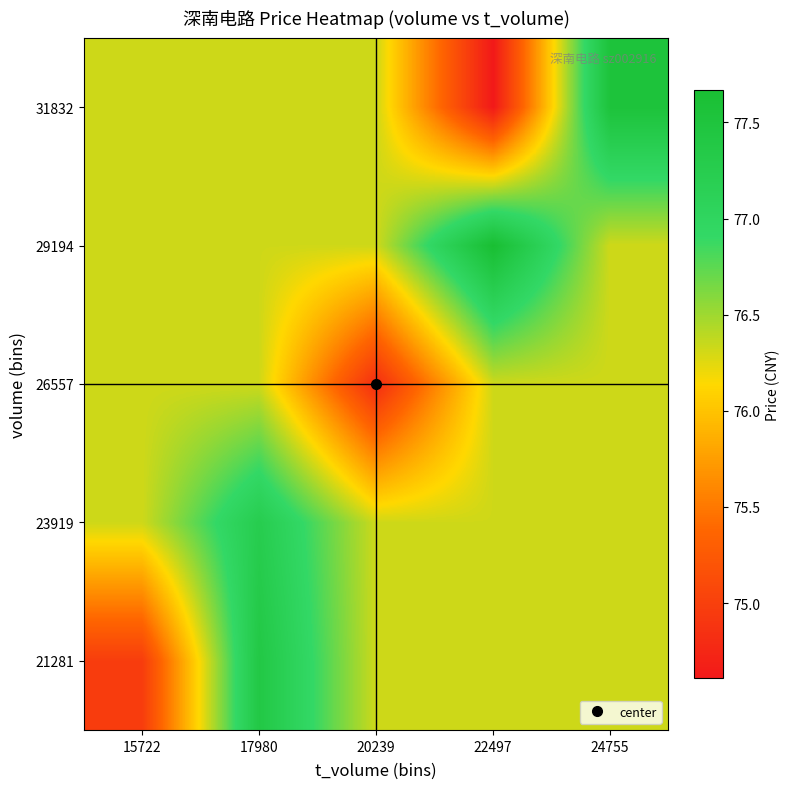

Count the number of data series in this chart.

5